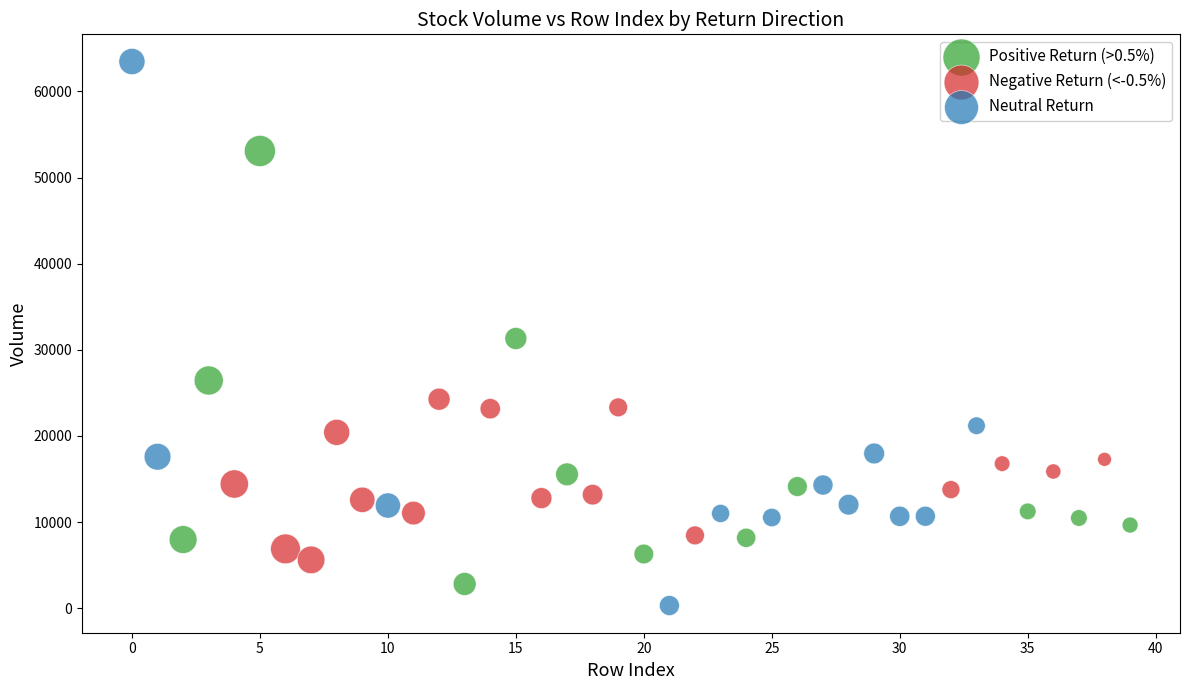

Which series has the widest spread of Y values?

Neutral Return